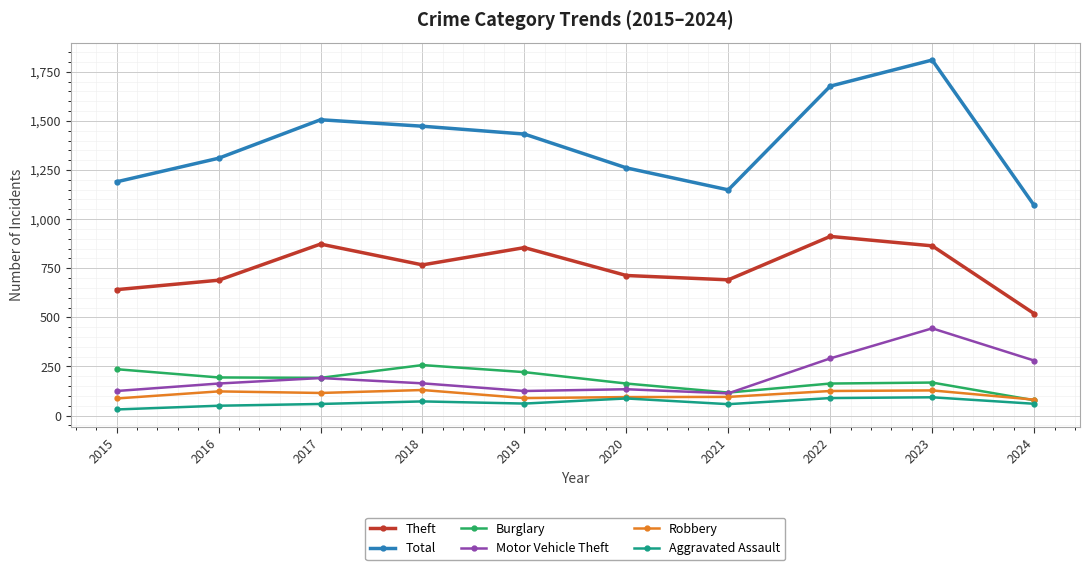

What is the sum of the Robbery values at 2016 and 2022?

248